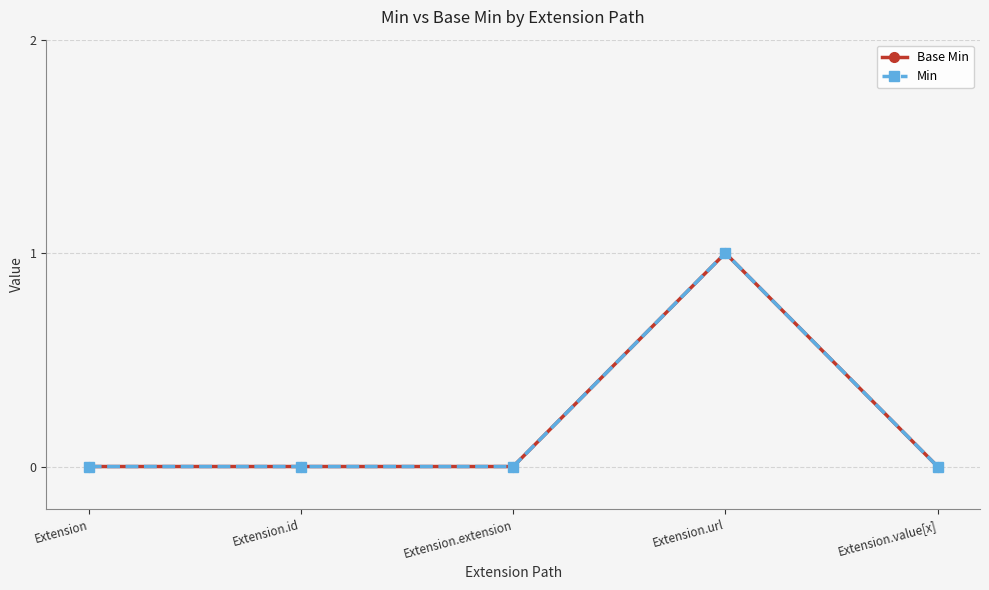

True or false: Min and Base Min intersect in this chart.

False